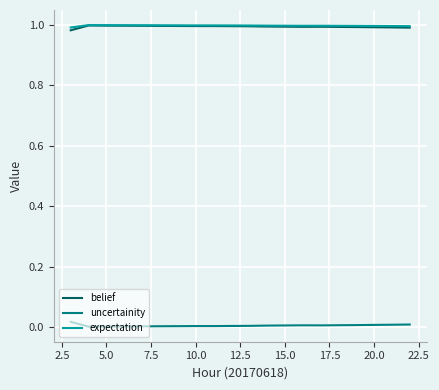

True or false: expectation and uncertainity cross at least once.

False